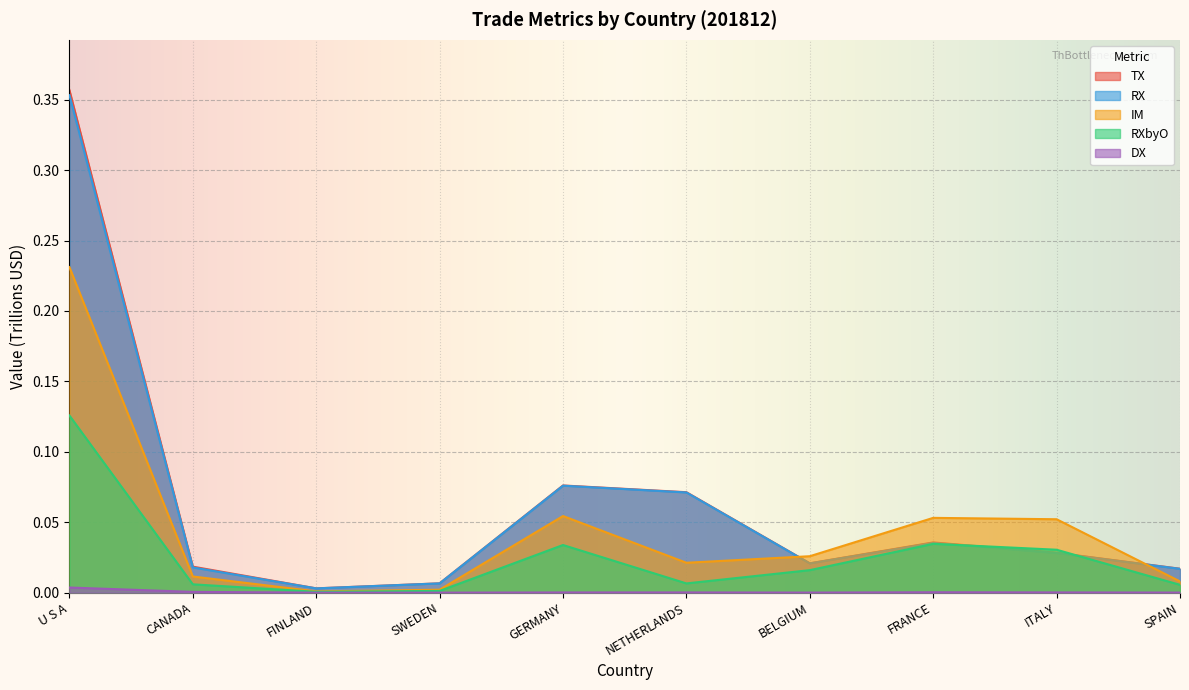

The value of IM at CANADA is 0.0. True or false?

True